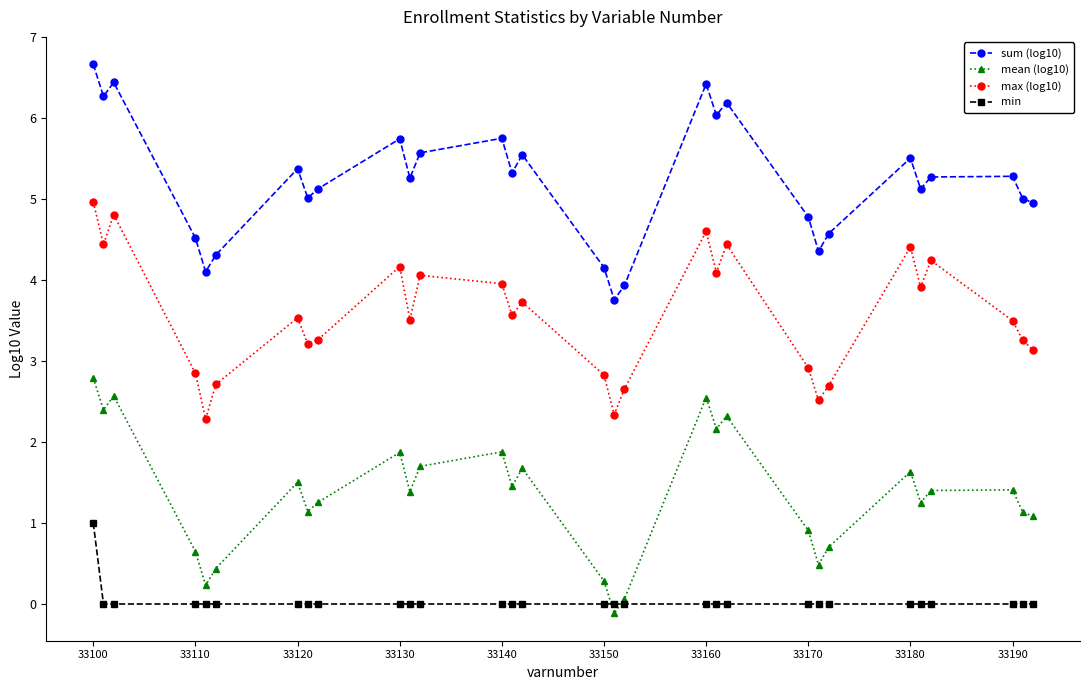

True or false: sum (log10) has more than 2 interior local peaks.

True